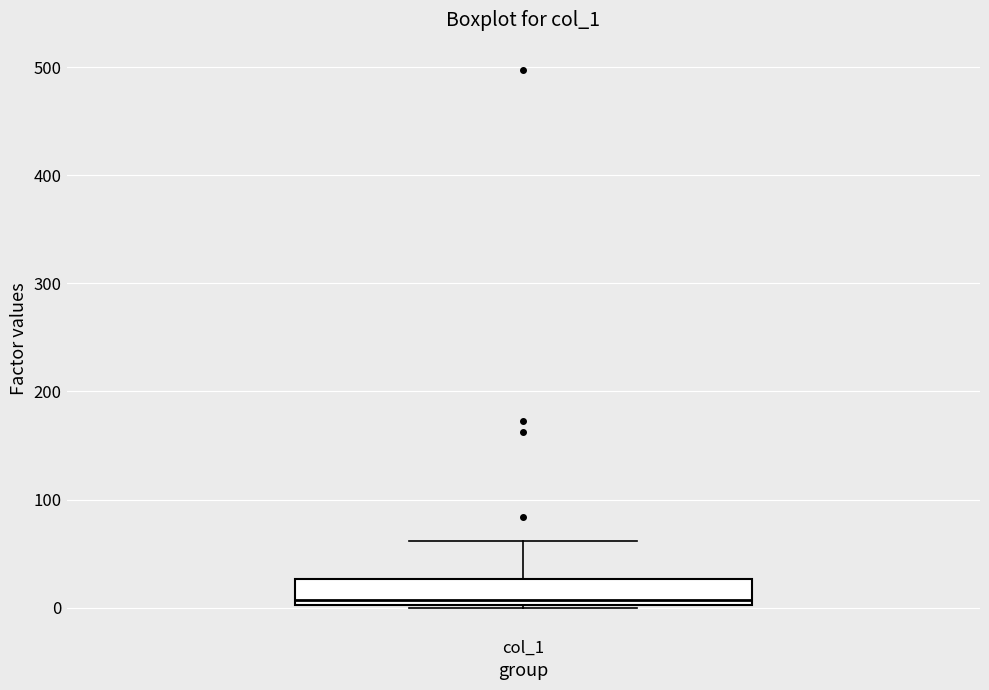

Where is the lower edge of the box for col_1 on the y-axis? The values are not printed on the chart, so give them approximately, as read against the axis.

0